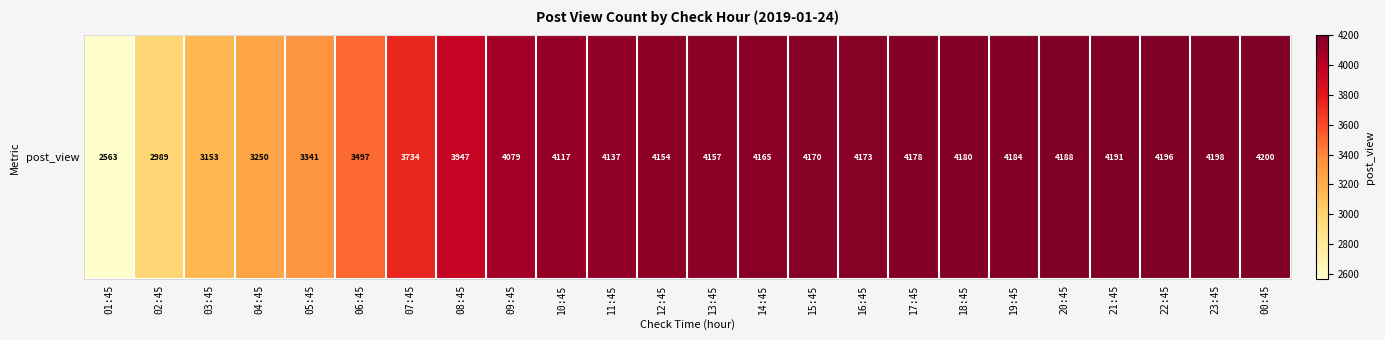

At which label does the data first exceed 4157?

14:45